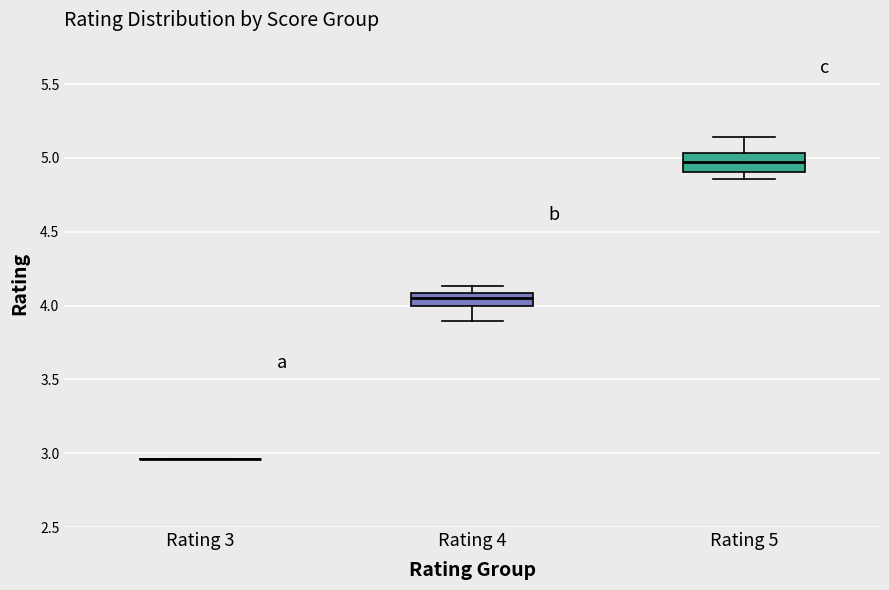

Reading left to right, transcribe this box plot: for each box, give where its median line is, the range the box spans, and where its two whiskers end, as read against the y-axis. The values are not printed on the chart, so give them approximately, as read against the axis.

Rating 3: box collapsed to a line at 2.95, whiskers 2.95 to 2.95
Rating 4: median 4.05, box 4.00 to 4.10, whiskers 3.90 to 4.15
Rating 5: median 4.95, box 4.90 to 5.05, whiskers 4.85 to 5.15